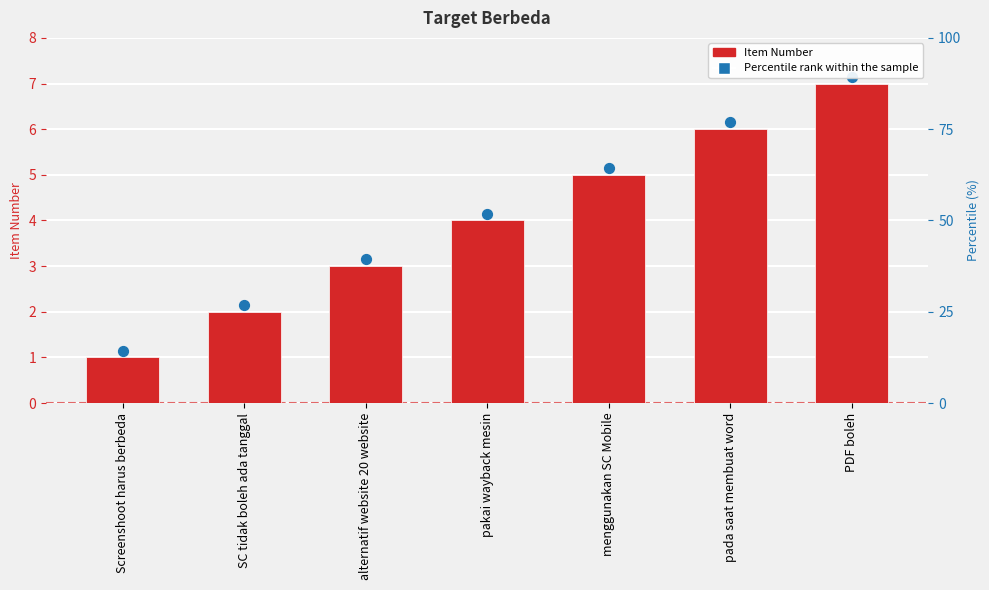

Approximately how many times larger is the value at PDF boleh compared to Screenshoot harus berbeda?

7.0